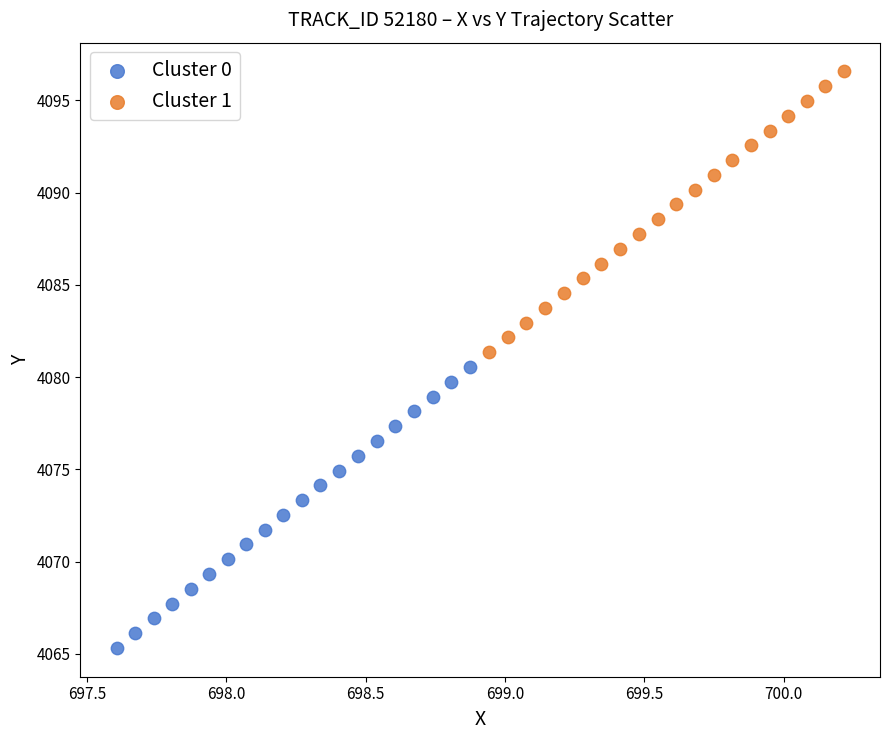

Which series contains the highest Y value?

Cluster 1